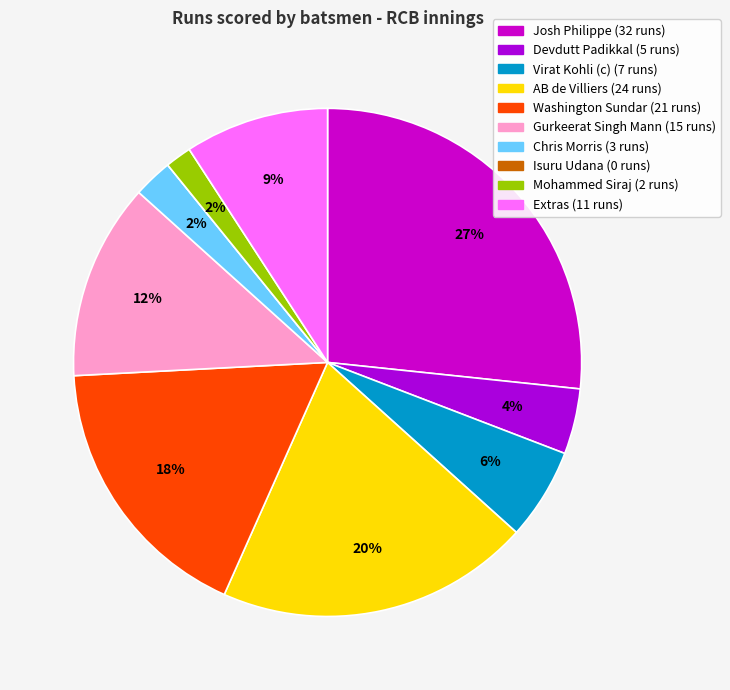

Is it true that Isuru Udana is 0% of the pie?

True